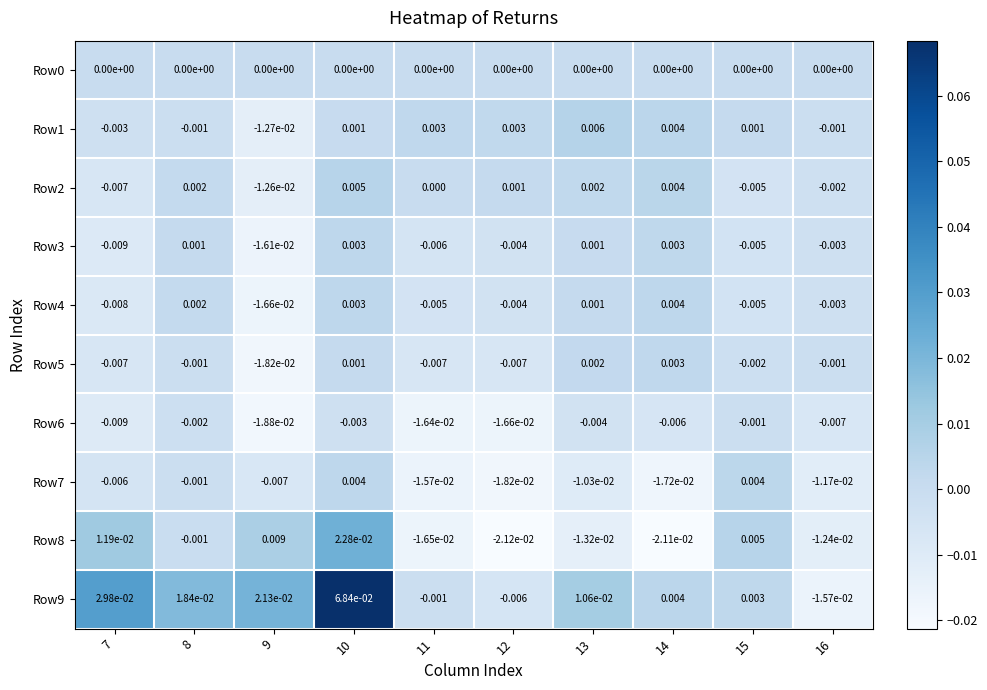

Is the value of Row6 at 14 greater than the value of Row4 at 15?

No